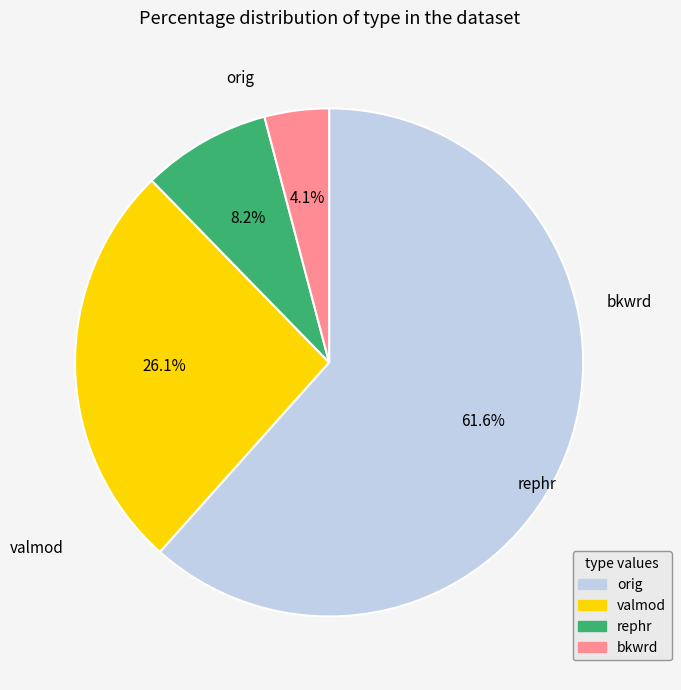

Is there any slice that represents more than half of the pie?

Yes